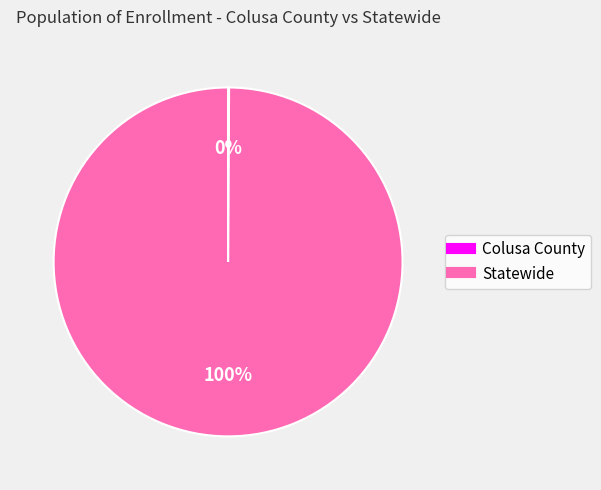

To the nearest percent, what is the difference between the largest and smallest slice percentages?

100%